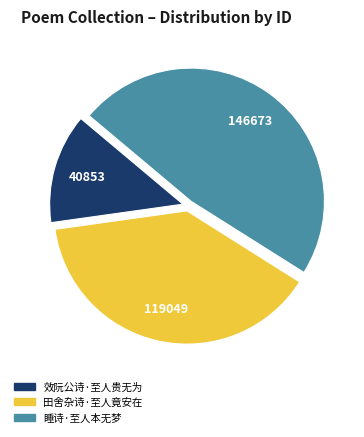

Do 效阮公诗·至人贵无为 and 田舍杂诗·至人竟安在 together represent more than half of the pie?

Yes